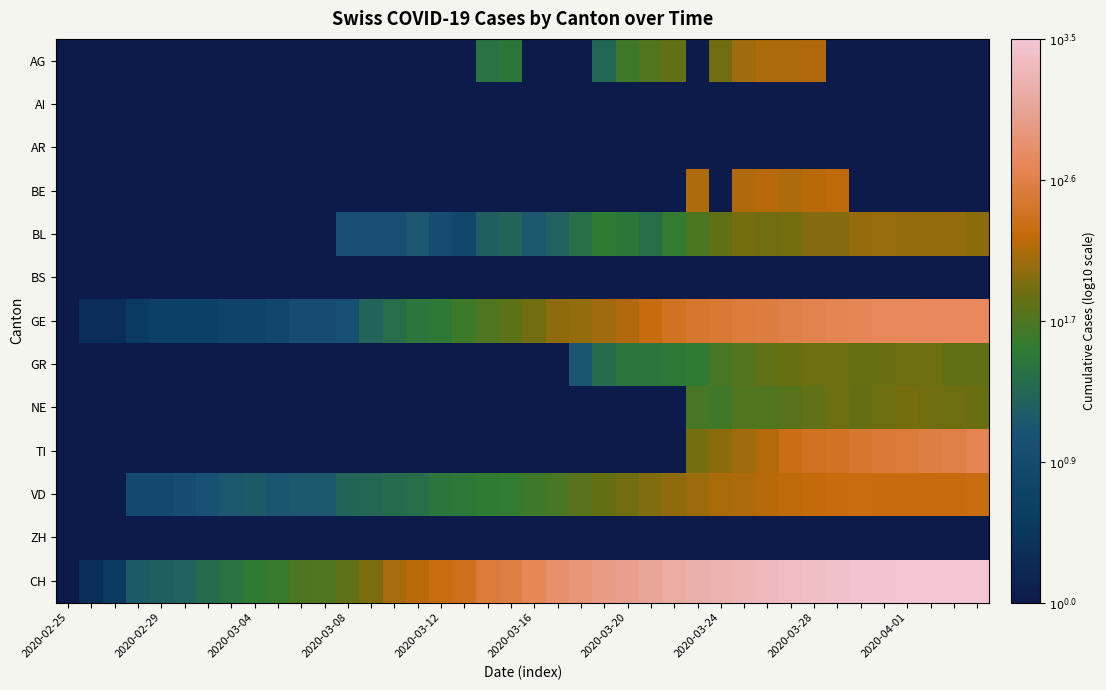

At how many categories does at least one series exceed 3?

16